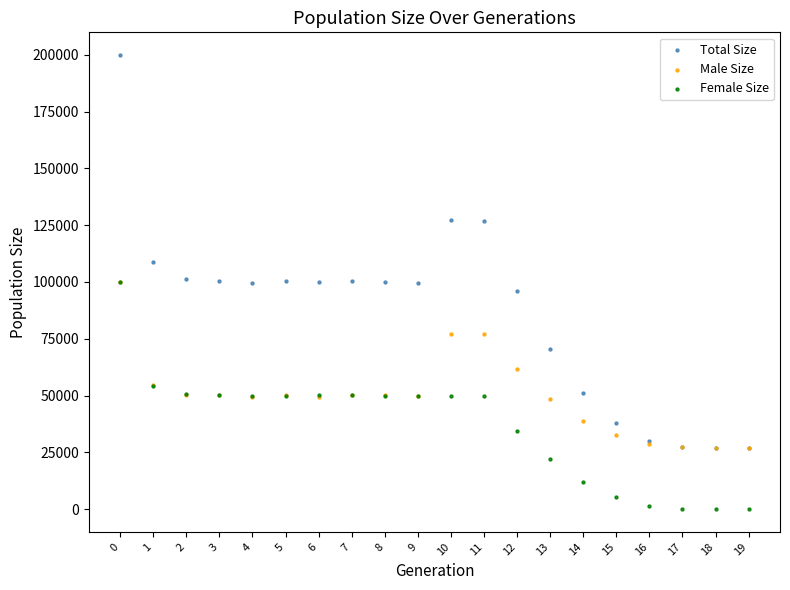

Which series reaches the maximum Y coordinate?

Total Size